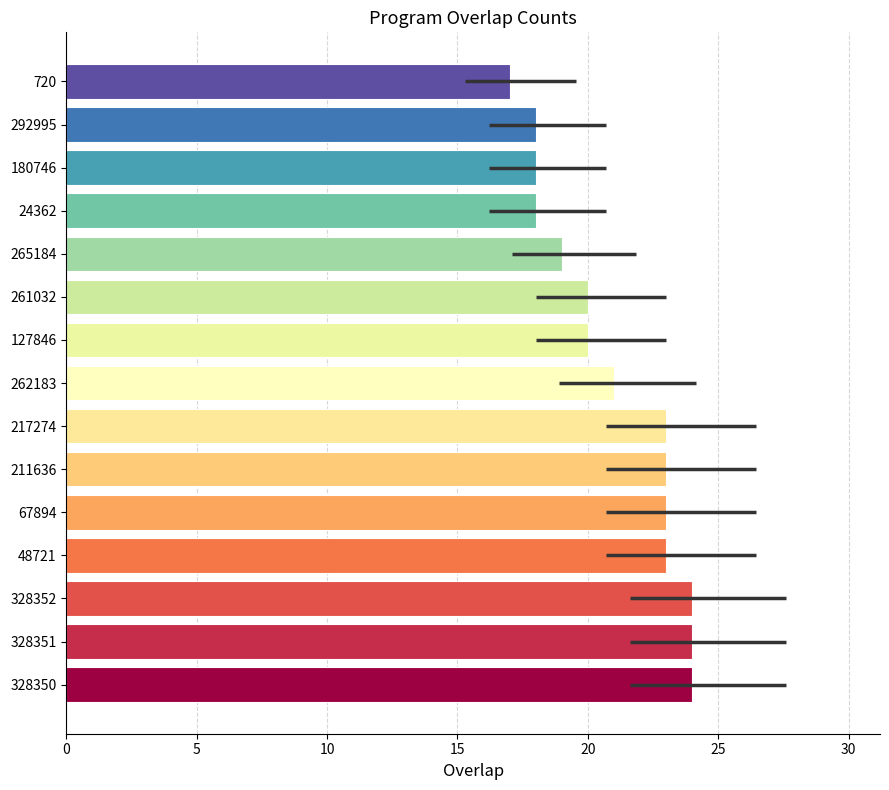

What is the average value?

21